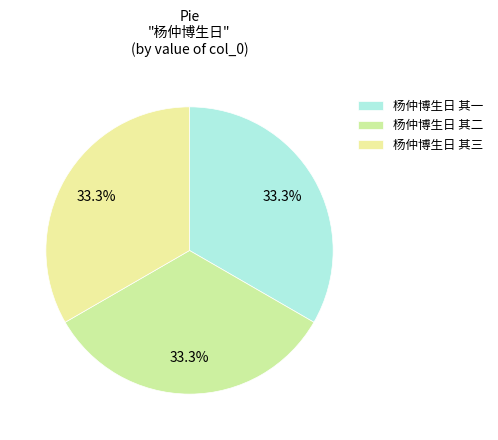

What is the ratio of the value at 杨仲博生日 其二 to the value at 杨仲博生日 其一?

1.0